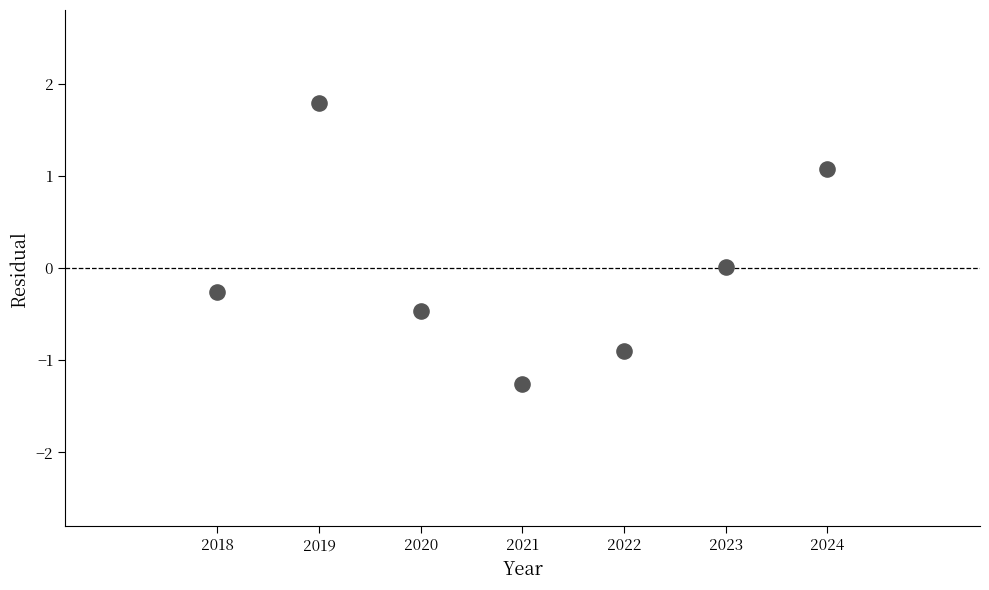

What is the range of Y values (max minus min)?

3.0